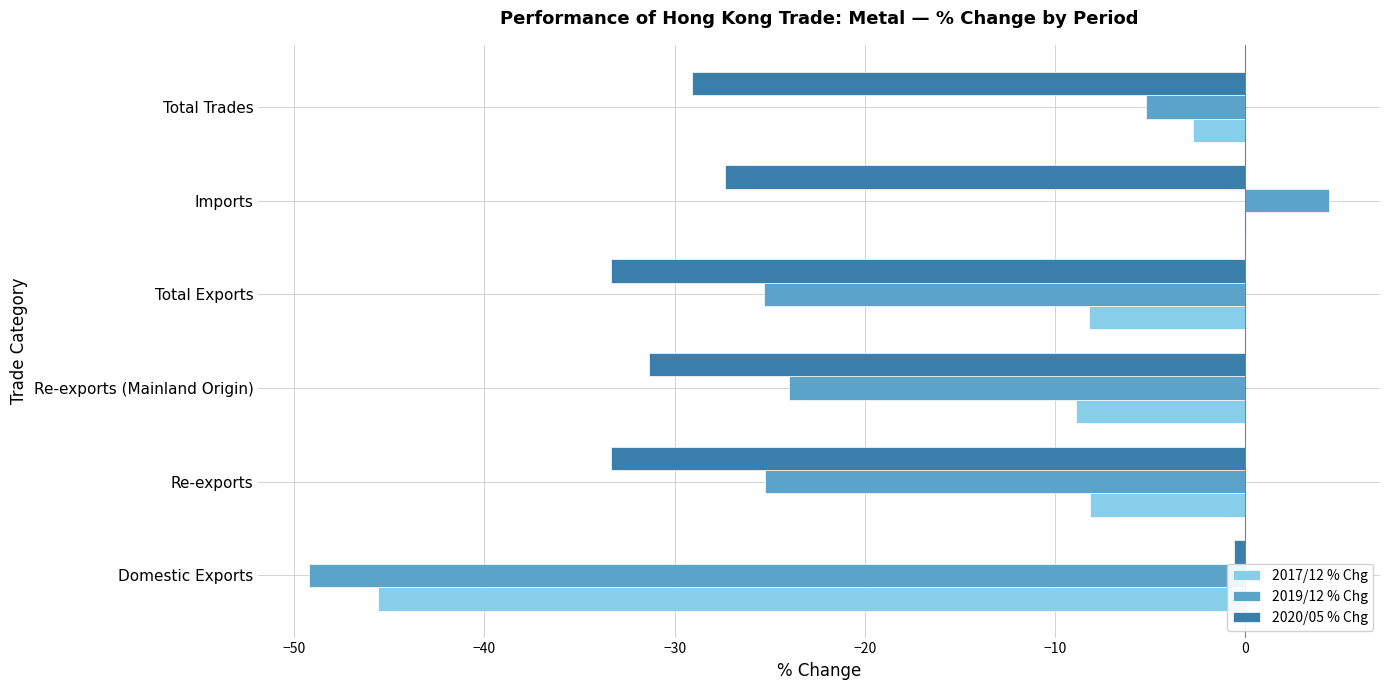

Is the value of 2020/05 % Chg at Total Exports greater than the value of 2017/12 % Chg at Total Trades?

No